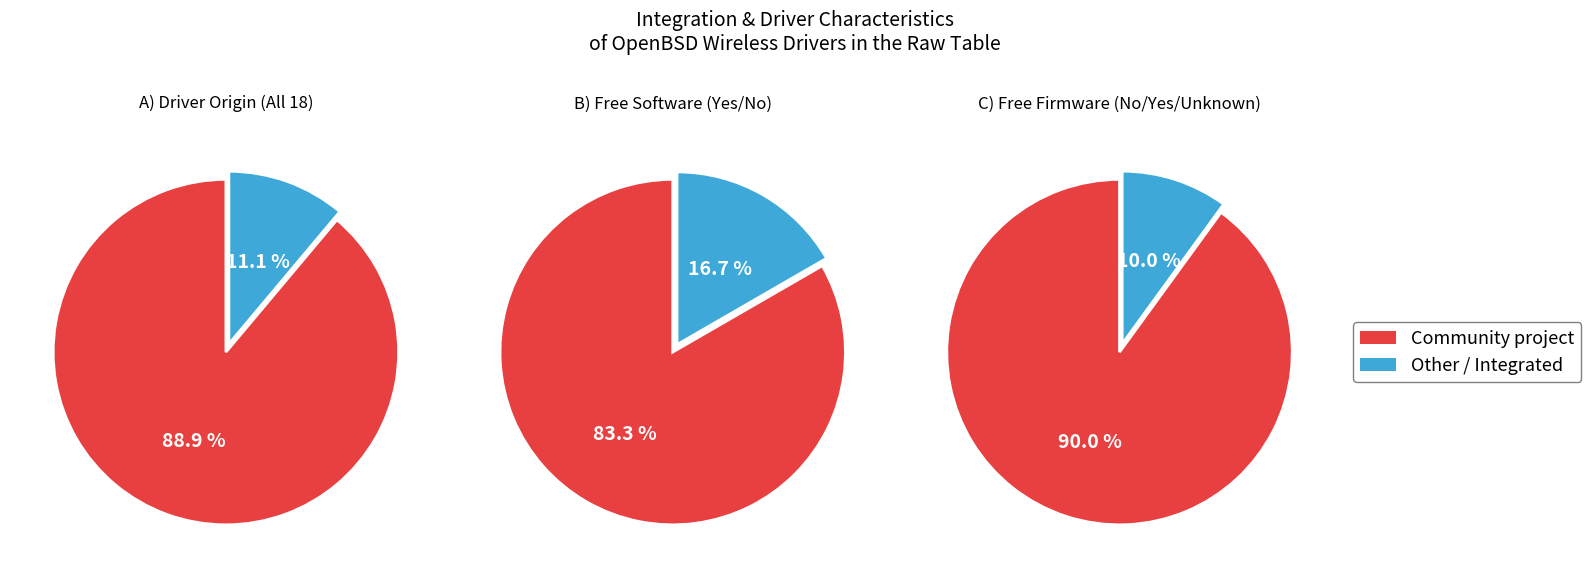

Is Community project the majority of the pie?

Yes